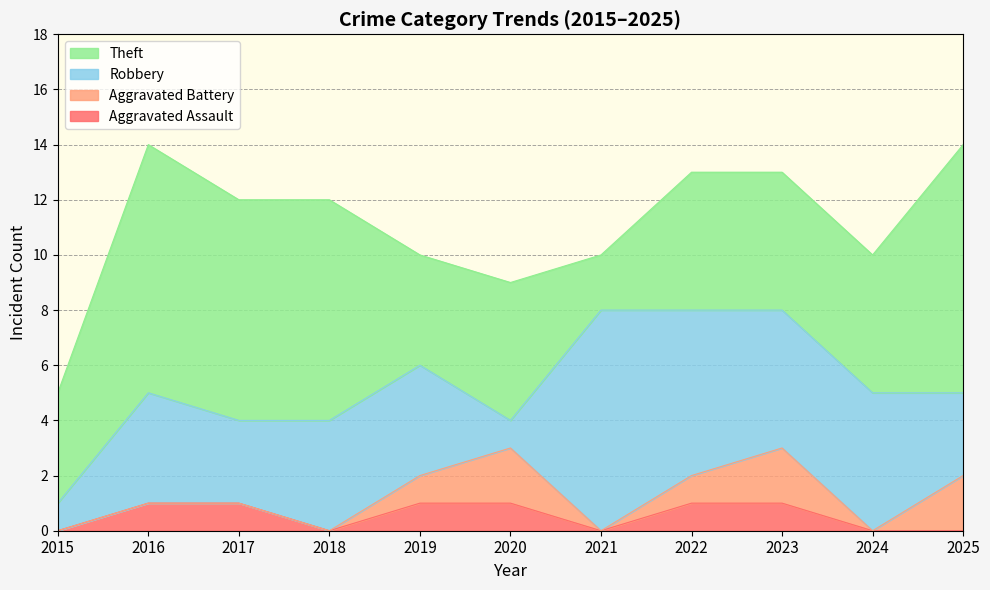

True or false: Aggravated Assault and Aggravated Battery cross at least once.

False